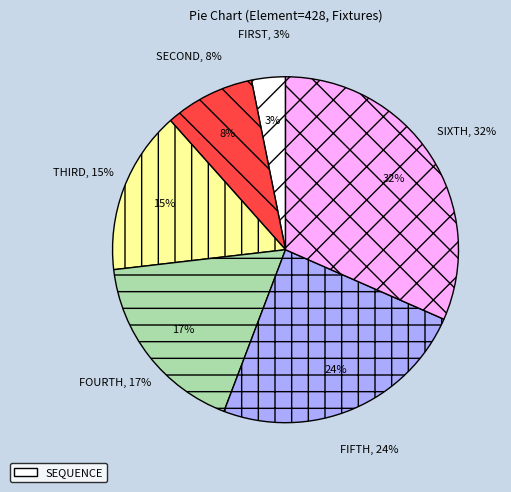

Approximately how many times larger is the value at Round 5 compared to Round 3?

1.6